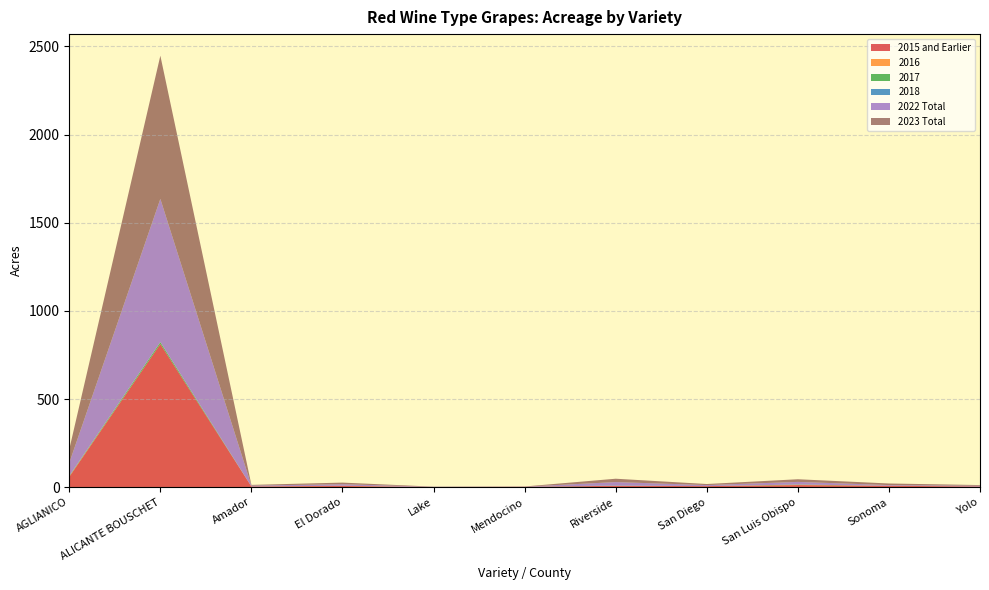

Reading left to right, extract all data points from this chart.

2015 and Earlier: AGLIANICO=59	ALICANTE BOUSCHET=812	Amador=4	El Dorado=7	Lake=1	Mendocino=2	Riverside=8	San Diego=6	San Luis Obispo=12	Sonoma=8	Yolo=4
2016: AGLIANICO=2	ALICANTE BOUSCHET=0	Amador=0	El Dorado=1	Lake=0	Mendocino=0	Riverside=0	San Diego=0	San Luis Obispo=1	Sonoma=0	Yolo=0
2017: AGLIANICO=2	ALICANTE BOUSCHET=10	Amador=0	El Dorado=0	Lake=0	Mendocino=0	Riverside=0	San Diego=0	San Luis Obispo=2	Sonoma=0	Yolo=0
2018: AGLIANICO=2	ALICANTE BOUSCHET=1	Amador=0	El Dorado=0	Lake=0	Mendocino=0	Riverside=2	San Diego=0	San Luis Obispo=0	Sonoma=0	Yolo=0
2022 Total: AGLIANICO=73	ALICANTE BOUSCHET=812	Amador=5	El Dorado=9	Lake=1	Mendocino=1	Riverside=19	San Diego=6	San Luis Obispo=15	Sonoma=4	Yolo=4
2023 Total: AGLIANICO=77	ALICANTE BOUSCHET=812	Amador=4	El Dorado=9	Lake=1	Mendocino=1	Riverside=19	San Diego=6	San Luis Obispo=15	Sonoma=9	Yolo=4